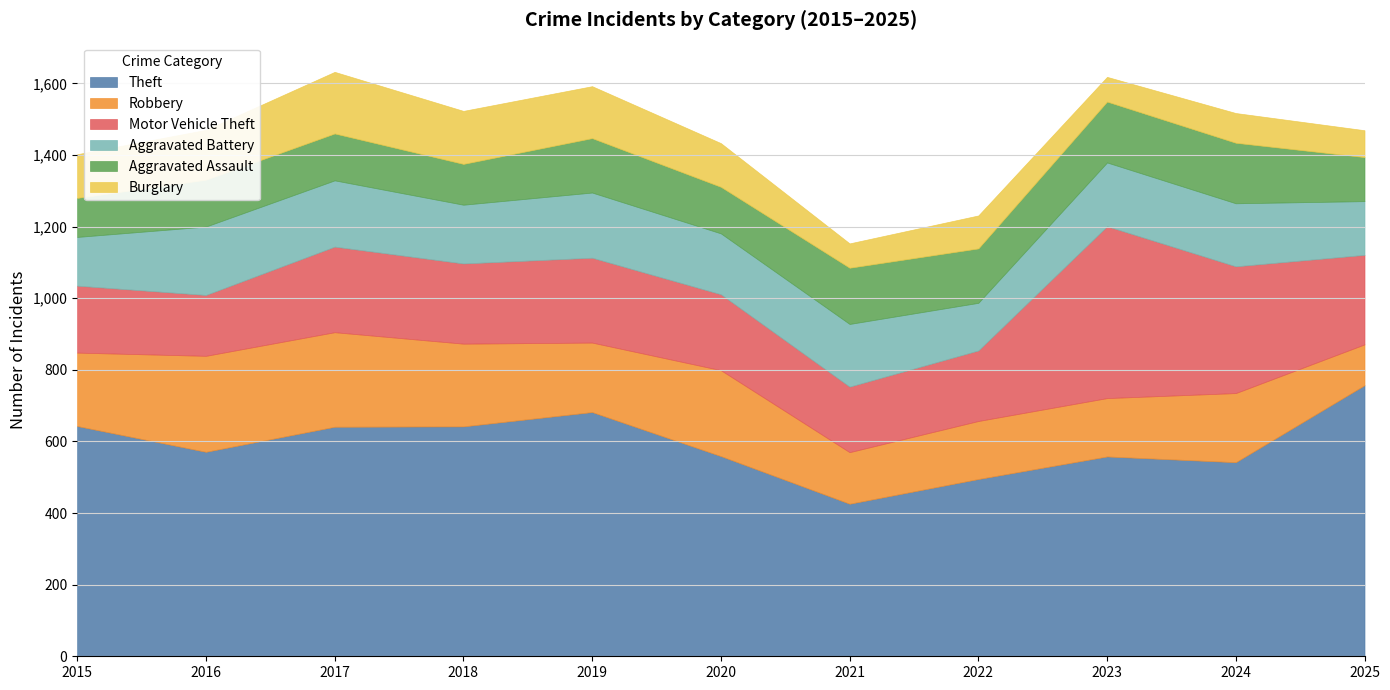

Reading left to right, transcribe all the data shown in this chart.

Theft: 2015=643	2016=571	2017=641	2018=642	2019=682	2020=559	2021=426	2022=495	2023=558	2024=542	2025=757
Robbery: 2015=205	2016=268	2017=264	2018=231	2019=194	2020=240	2021=144	2022=162	2023=163	2024=193	2025=114
Motor Vehicle Theft: 2015=187	2016=170	2017=239	2018=224	2019=237	2020=212	2021=183	2022=197	2023=480	2024=354	2025=250
Aggravated Battery: 2015=136	2016=191	2017=185	2018=164	2019=182	2020=170	2021=175	2022=133	2023=178	2024=176	2025=150
Aggravated Assault: 2015=109	2016=131	2017=131	2018=114	2019=152	2020=130	2021=157	2022=152	2023=170	2024=169	2025=123
Burglary: 2015=122	2016=139	2017=172	2018=148	2019=145	2020=122	2021=68	2022=92	2023=69	2024=83	2025=75